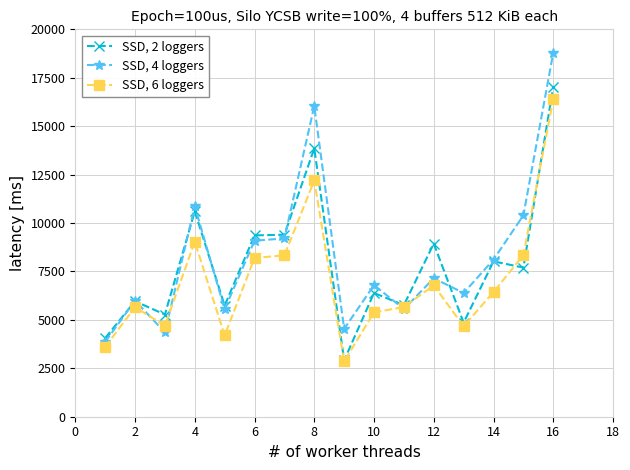

Rank the series by their average value, from lowest to highest.

SSD, 6 loggers, SSD, 2 loggers, SSD, 4 loggers